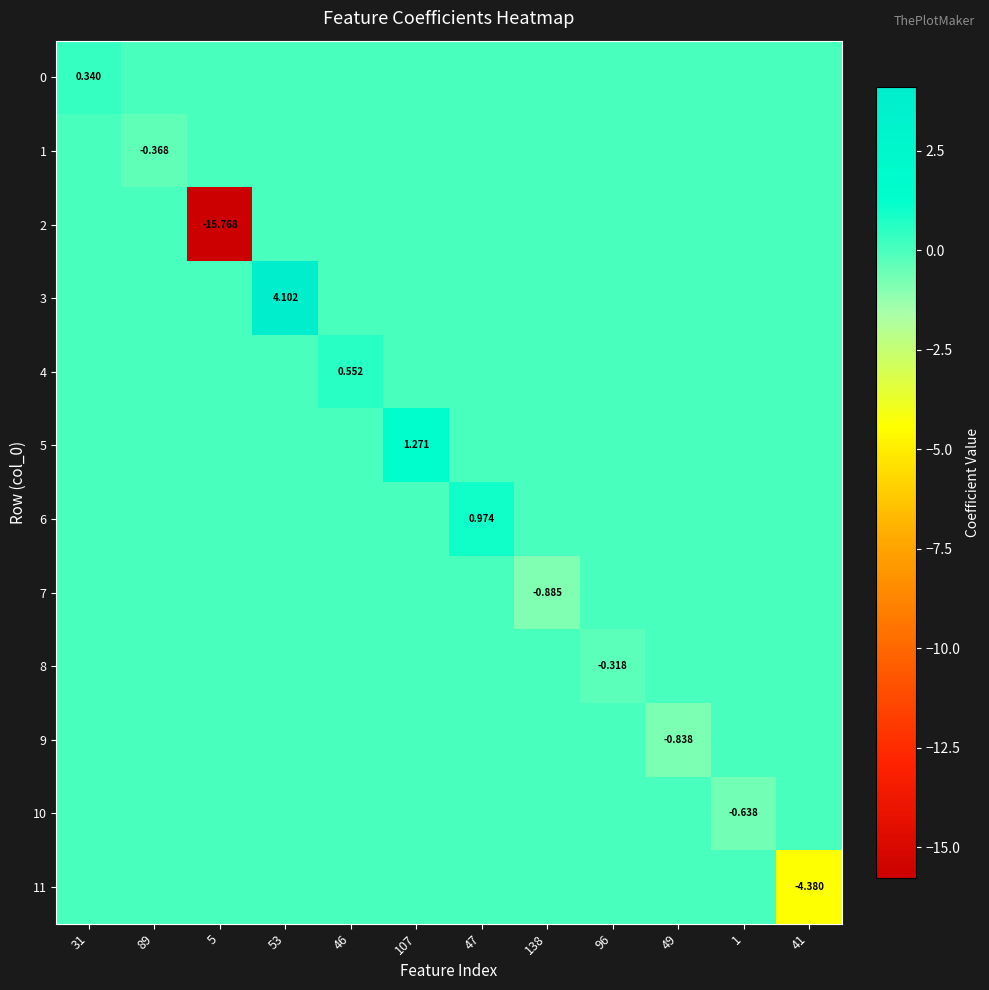

What is the average value of the 5 series?

0.1